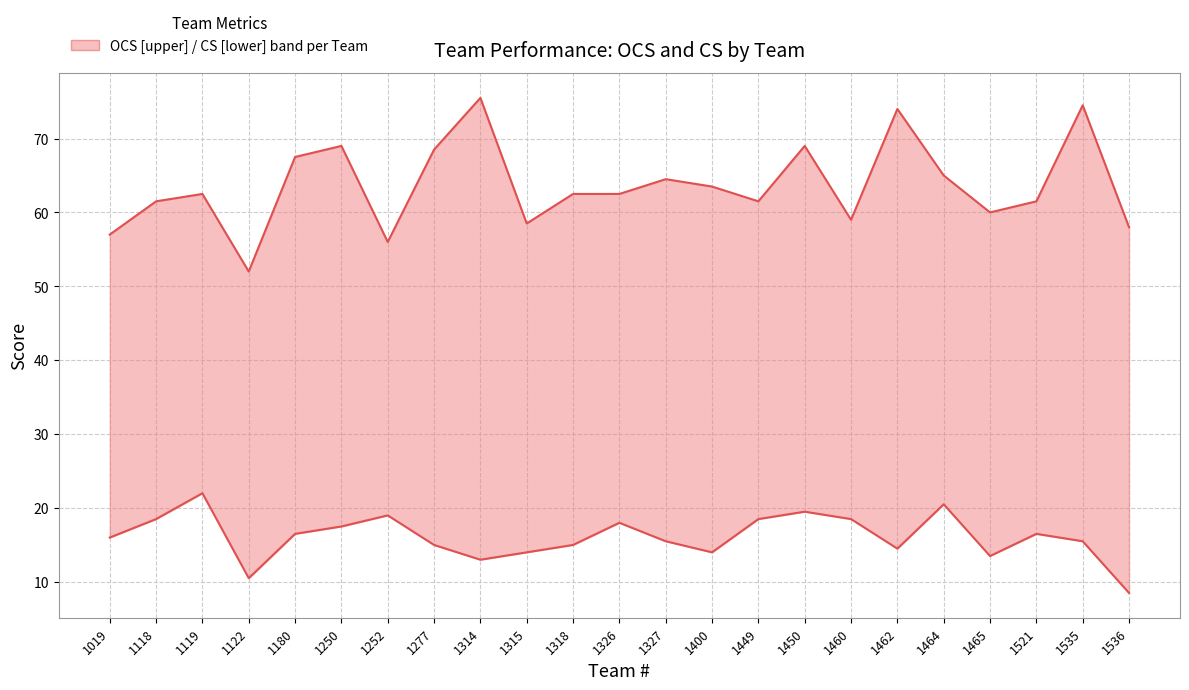

What is the sum of all CS values?

370.0